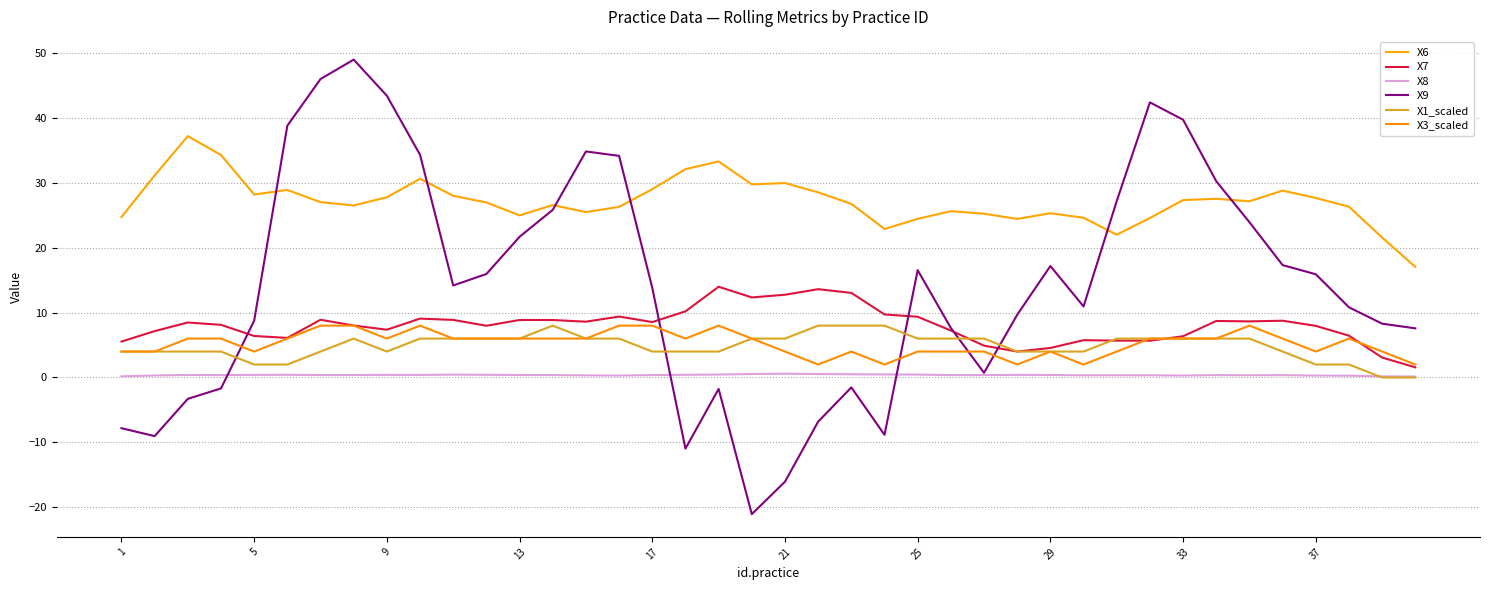

Which series has the largest range (max minus min)?

X9